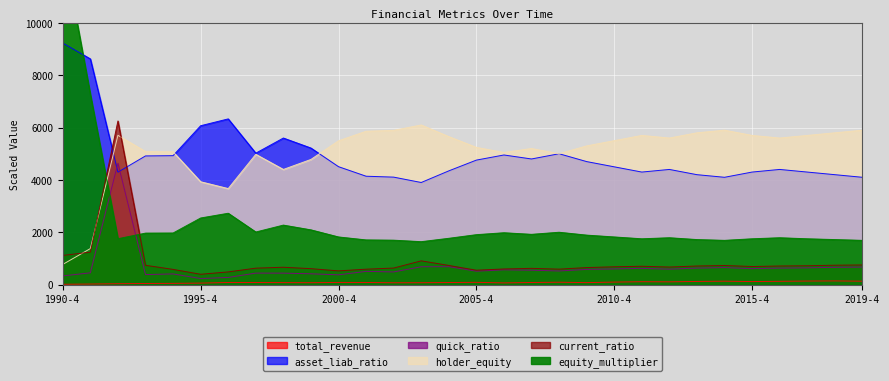

What is the sum of the quick_ratio values at 1993-4 and 2013-4?

1011.9